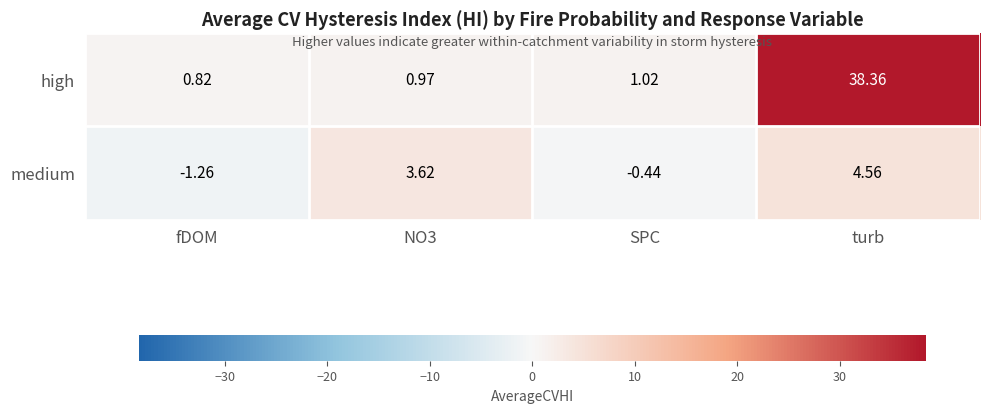

Which category has the lowest value in the high series?

fDOM